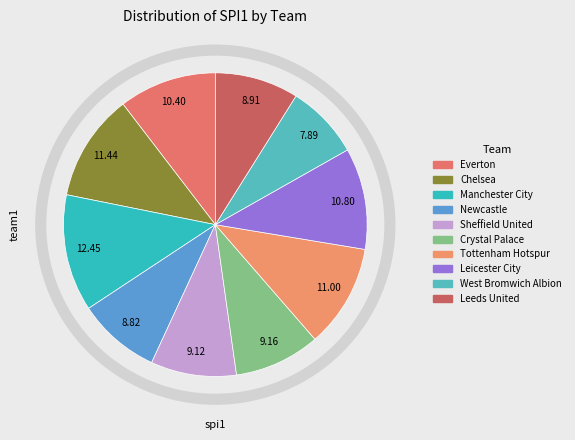

To the nearest percent, what portion does West Bromwich Albion represent?

8%